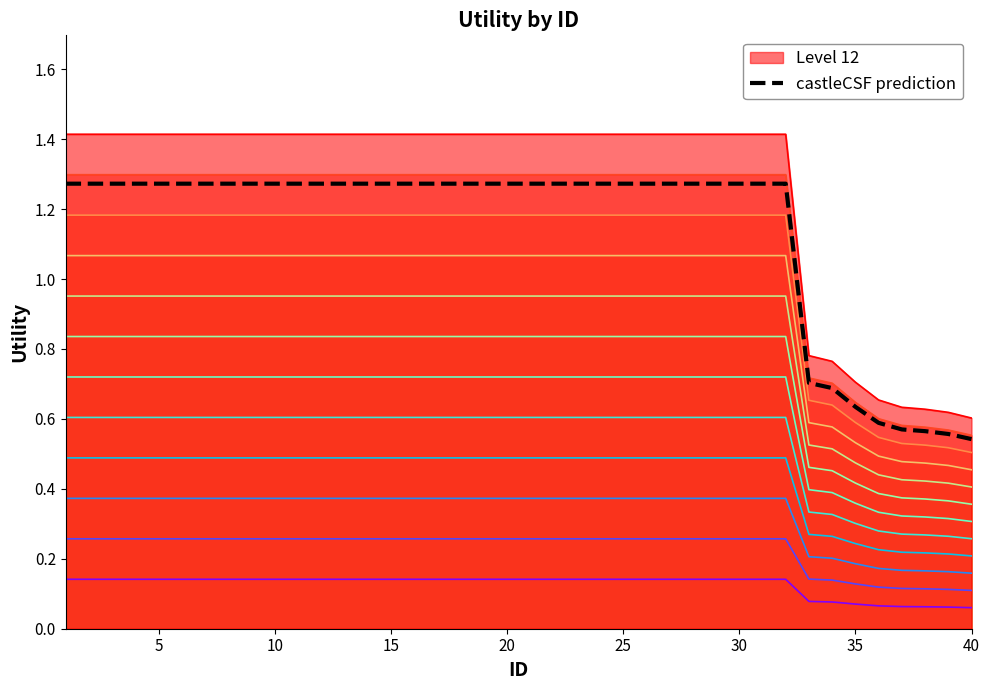

What is the total value across all series at 35?

5.3